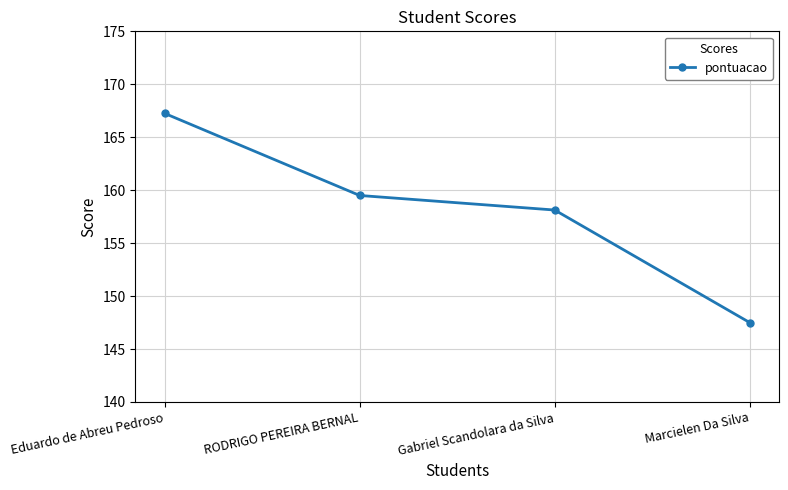

Where does the data first go above 159?

Eduardo de Abreu Pedroso